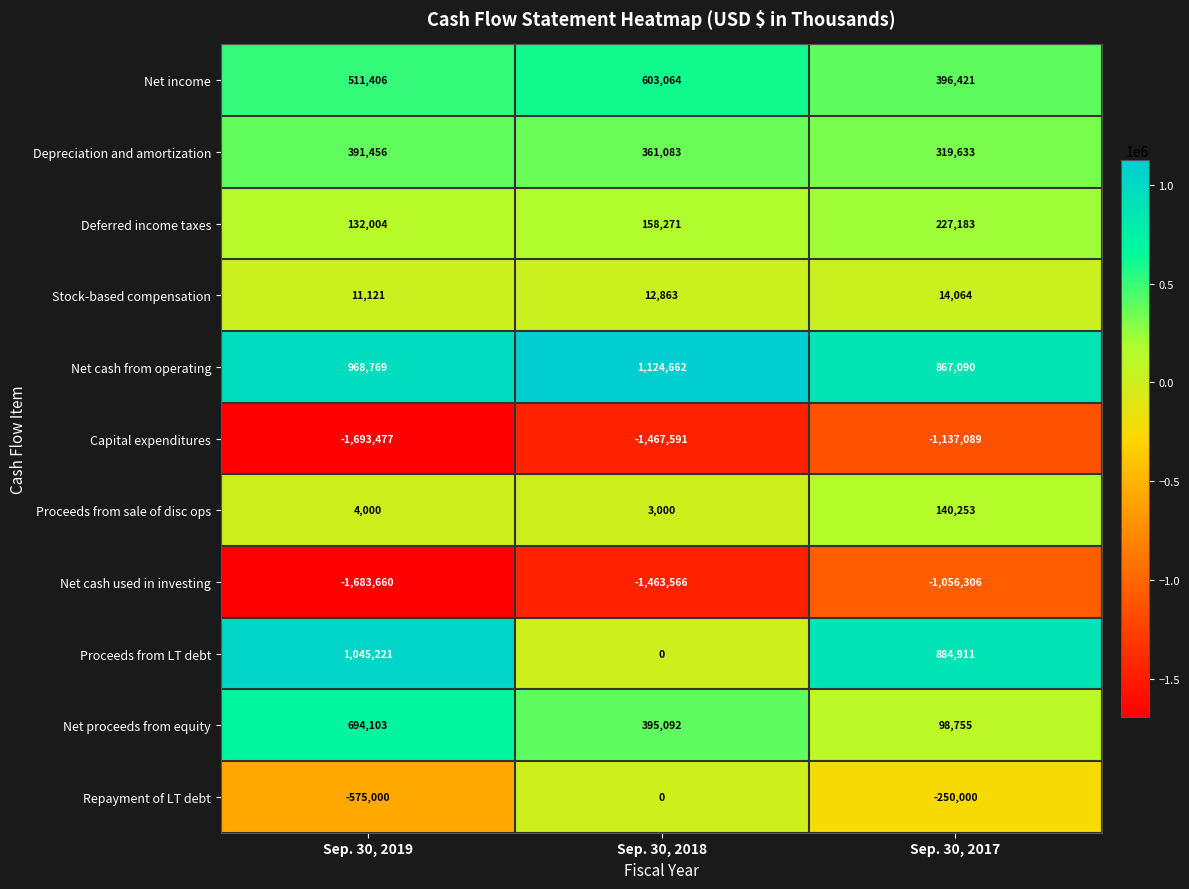

True or false: Depreciation and amortization has a value of 361083 at Sep. 30, 2018.

True